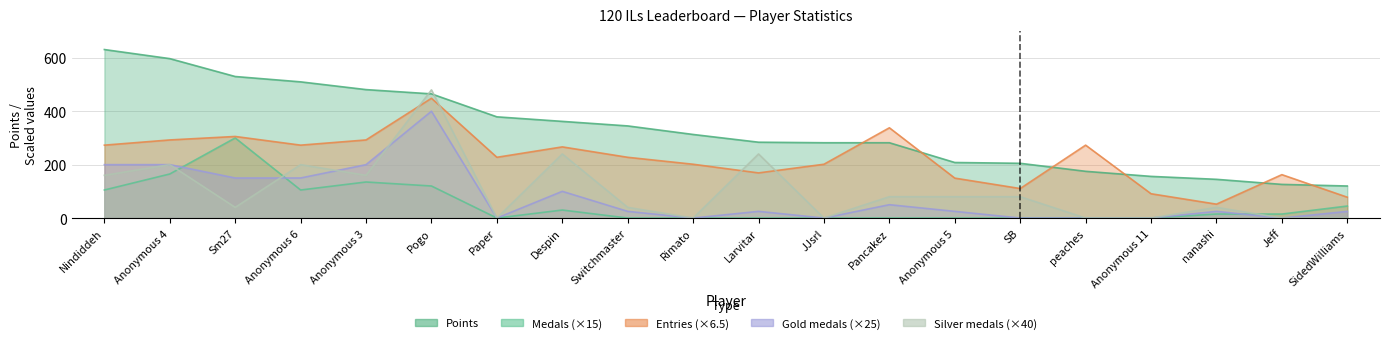

What is the value of the Points point at the 1st from the left?

631.0